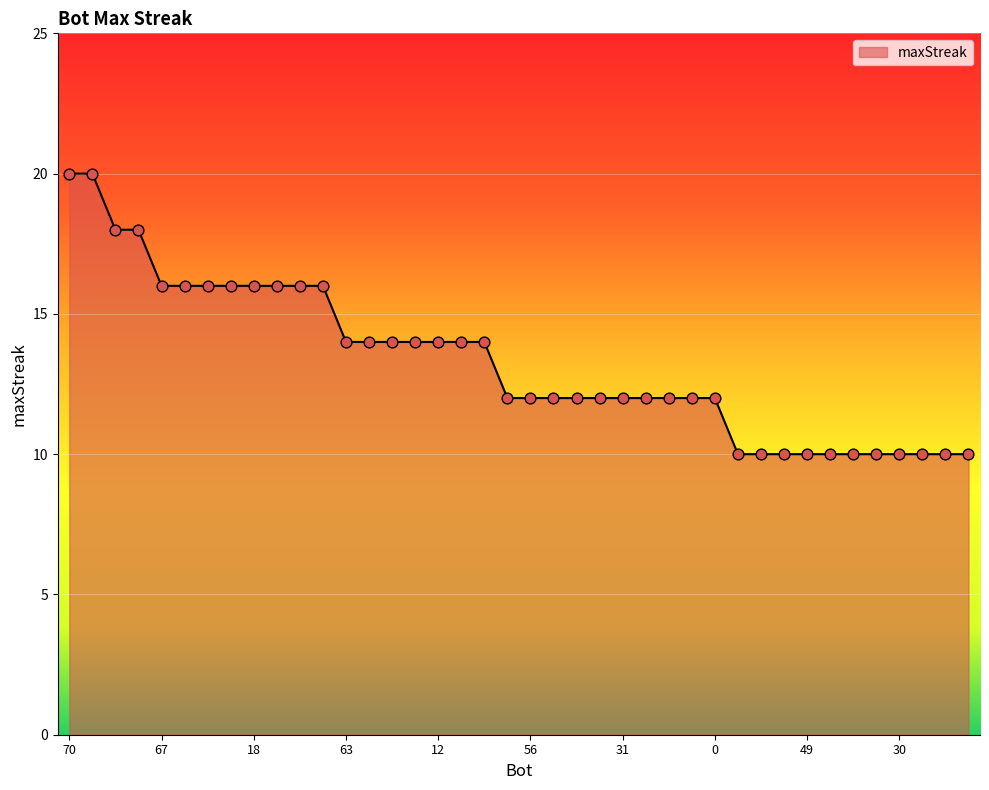

What is the difference between the maximum and minimum values?

10